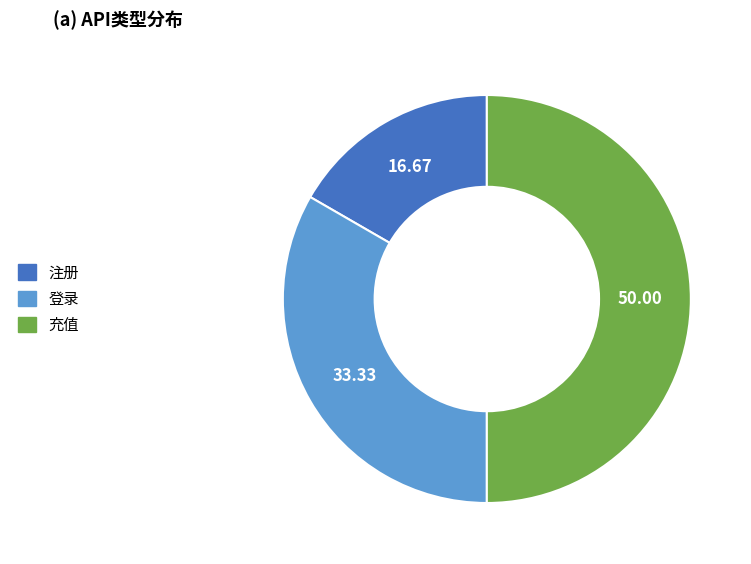

Which slice is the largest?

充值